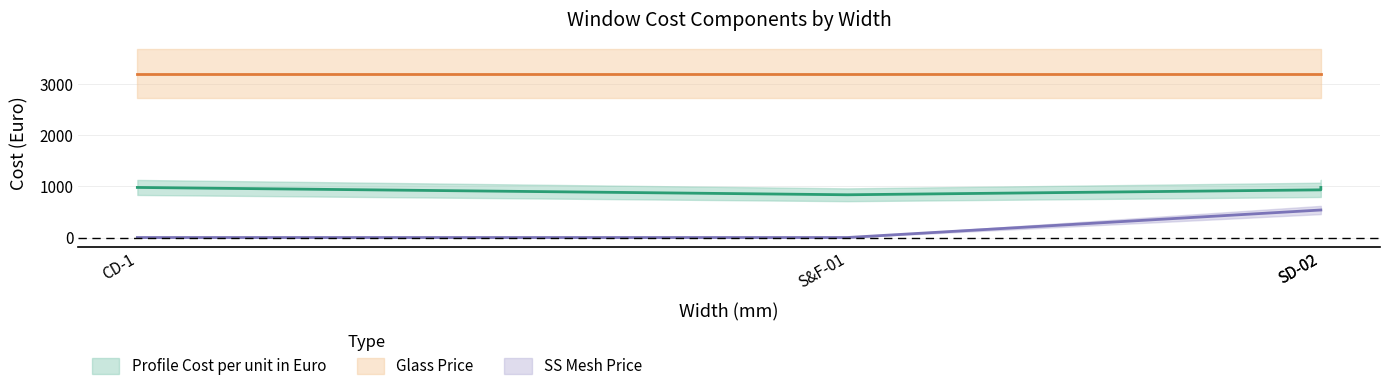

Is it true that Glass Price equals 3205.0 at CD-1?

True